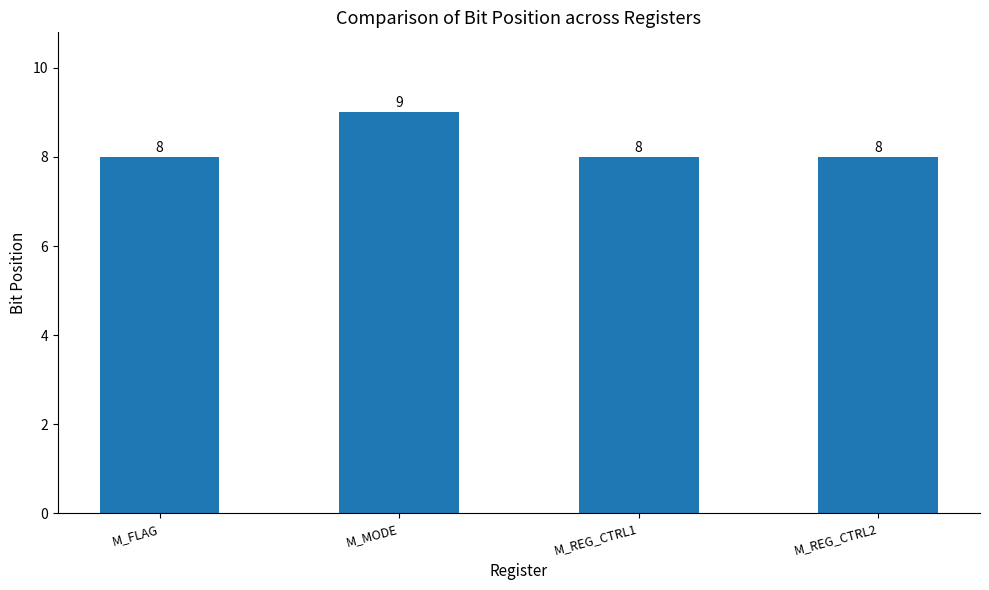

How many distinct data groups are displayed?

1